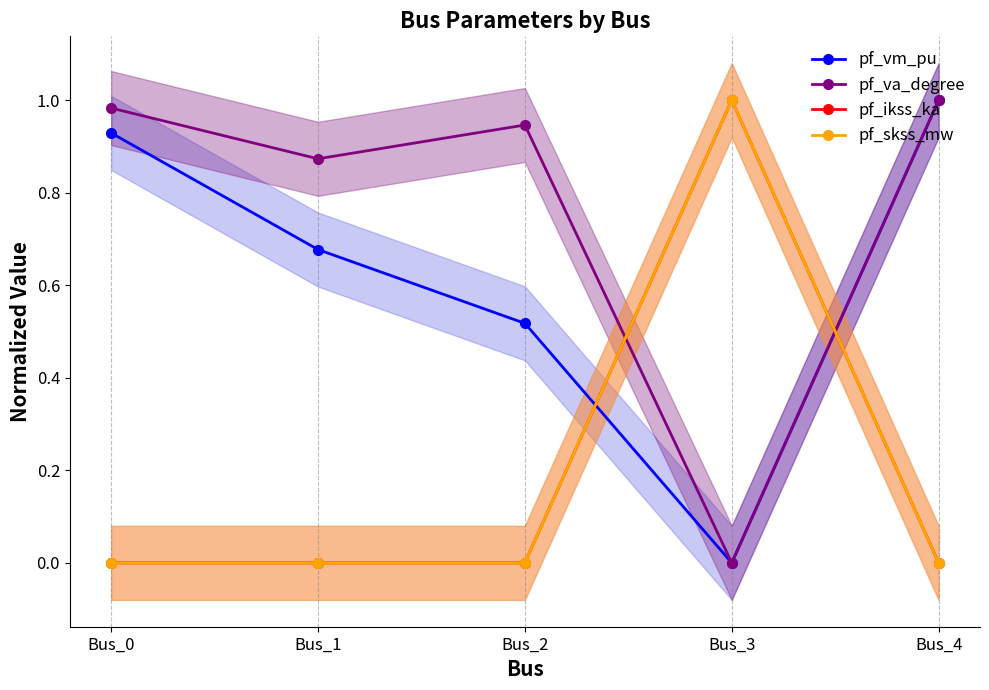

At which category is the sum across all series the highest?

Bus_3